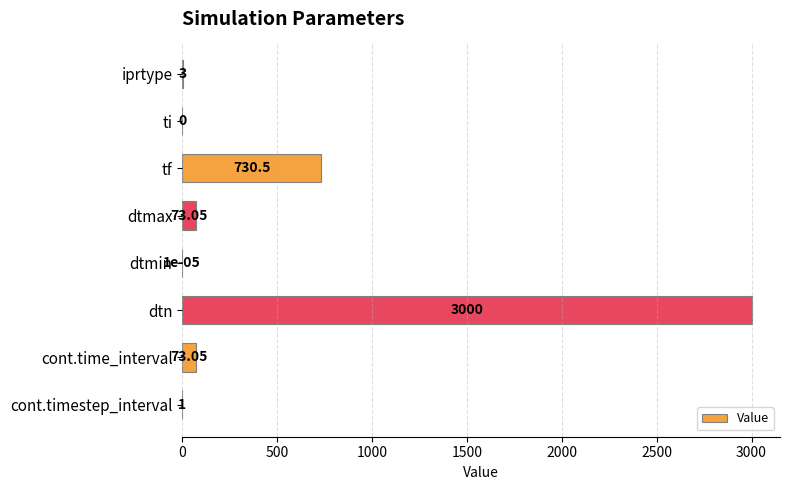

Between dtmin and dtn, which is larger?

dtn